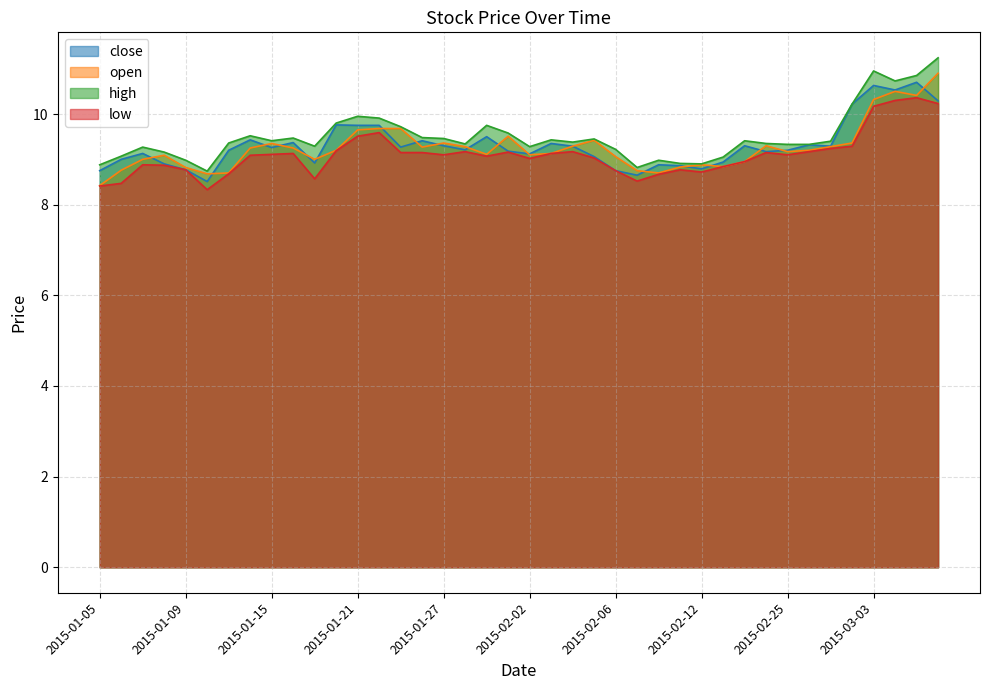

Where is the first local minimum for high?

2015-01-12